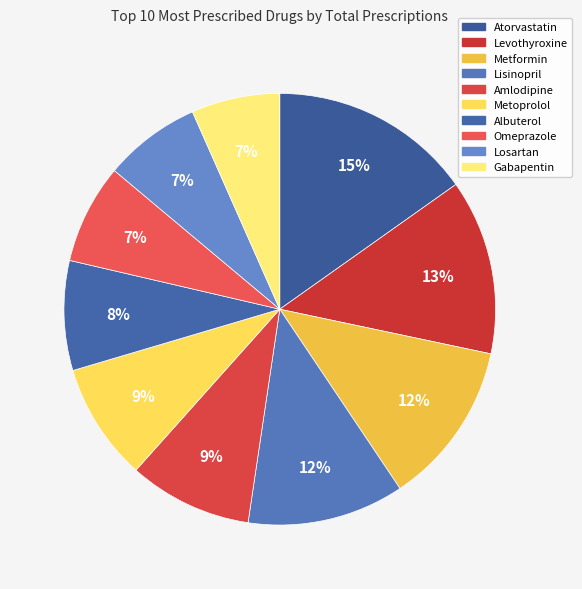

What is the change in value from Levothyroxine to Albuterol?

-37022293